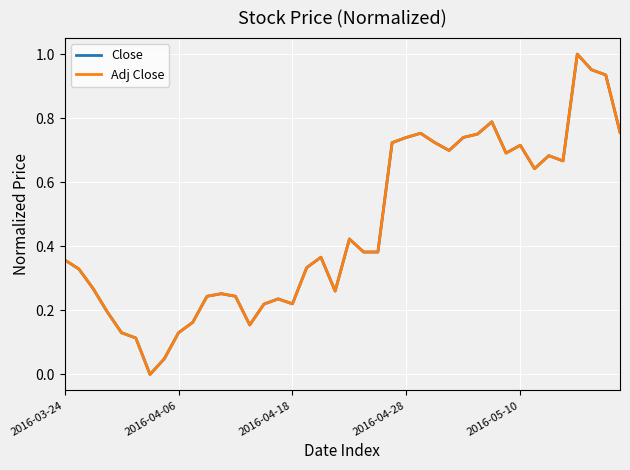

Which series ends up on top after the final intersection of Close and Adj Close?

Adj Close